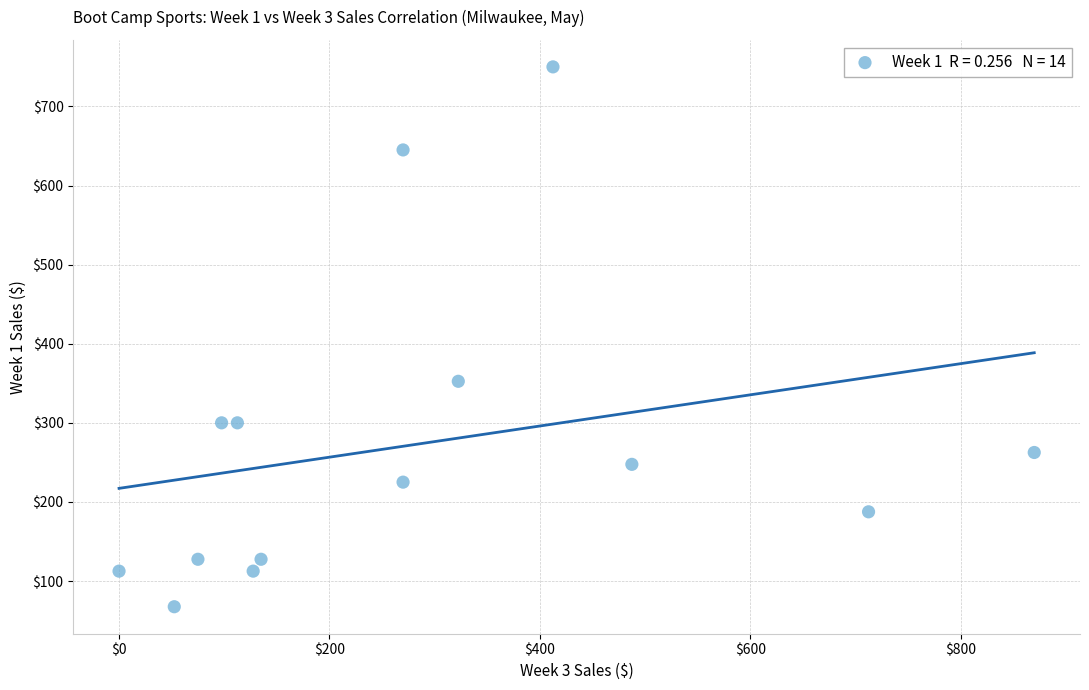

What is the range of X values (max minus min)?

870.0